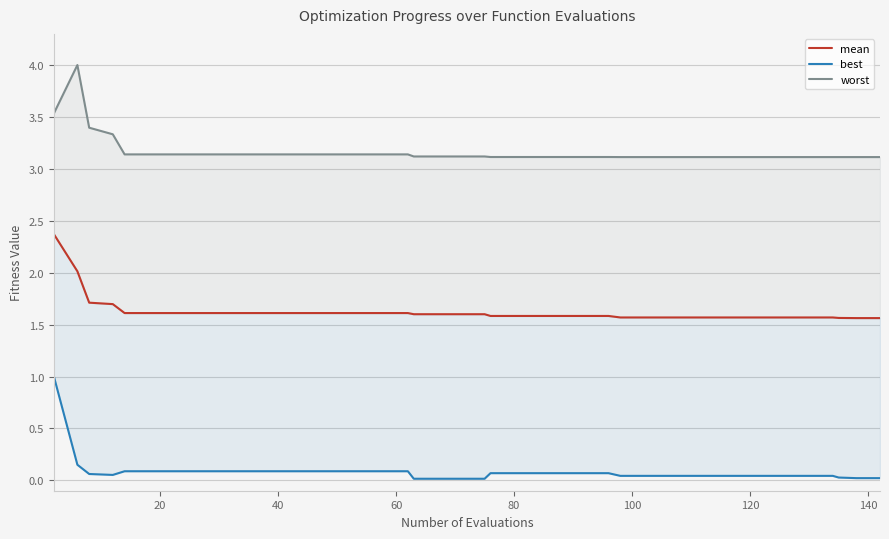

Is it true that mean equals 2.4 at 26?

False